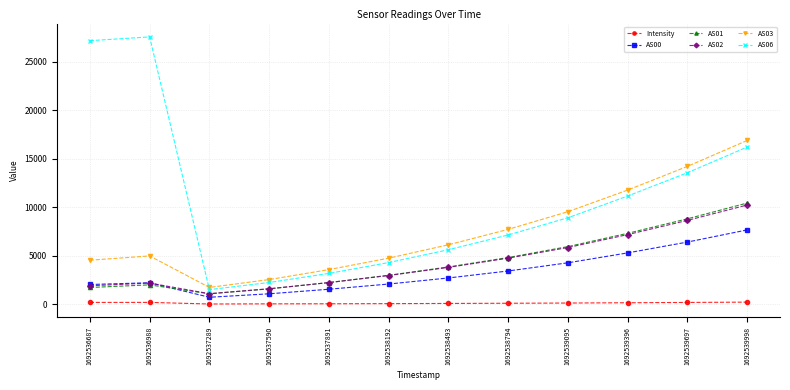

What is the minimum value for AS00?

714.0